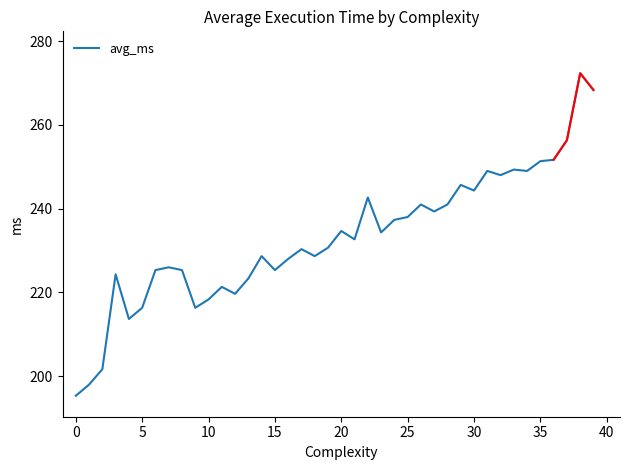

What value does the data have at 36?

251.7